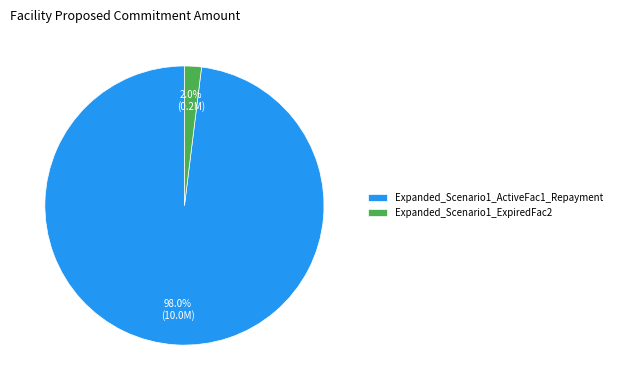

Between Expanded_Scenario1_ActiveFac1_Repayment and Expanded_Scenario1_ExpiredFac2, which is larger?

Expanded_Scenario1_ActiveFac1_Repayment